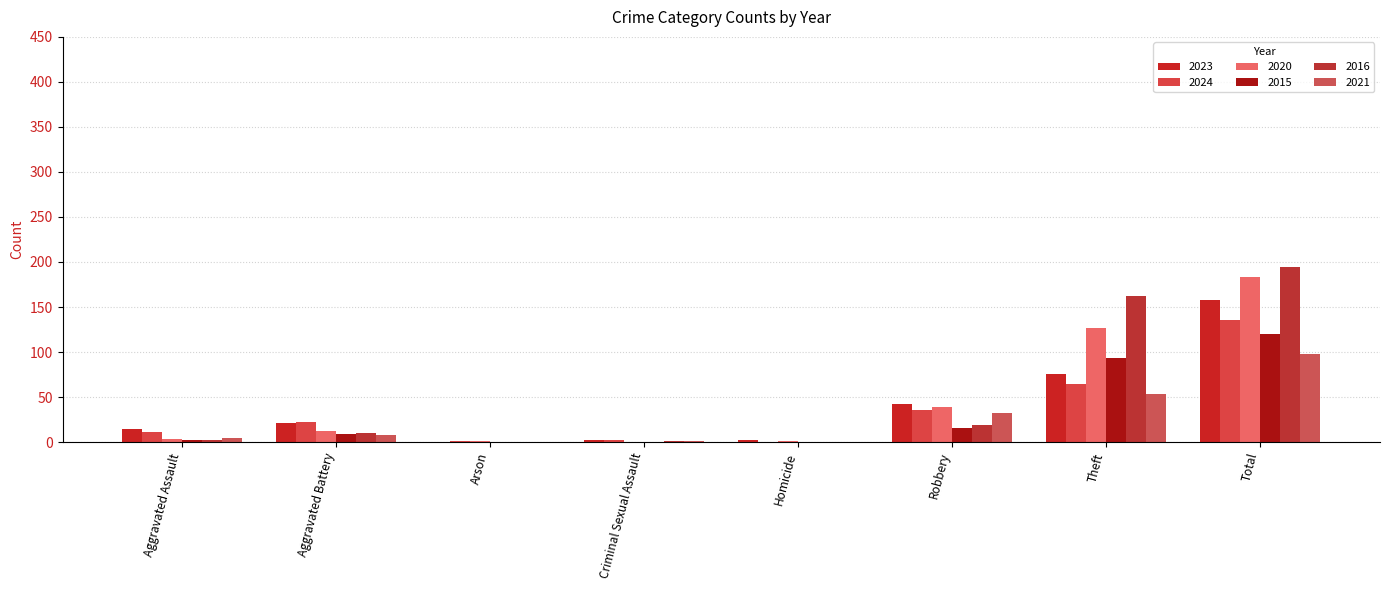

True or false: 2021 has a value of 57 at Total.

False